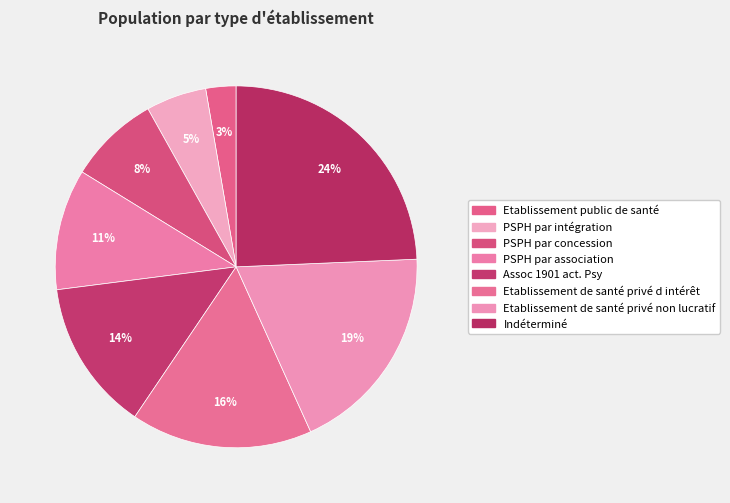

What percentage is the PSPH par association slice, to the nearest percent?

11%